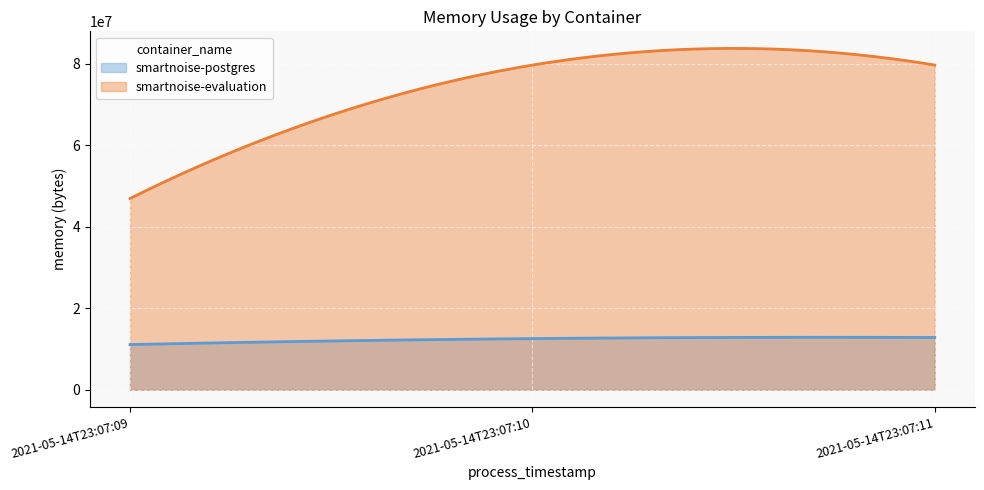

The smartnoise-evaluation series shows 18315642 at 2021-05-14T23:07:11. True or false?

False